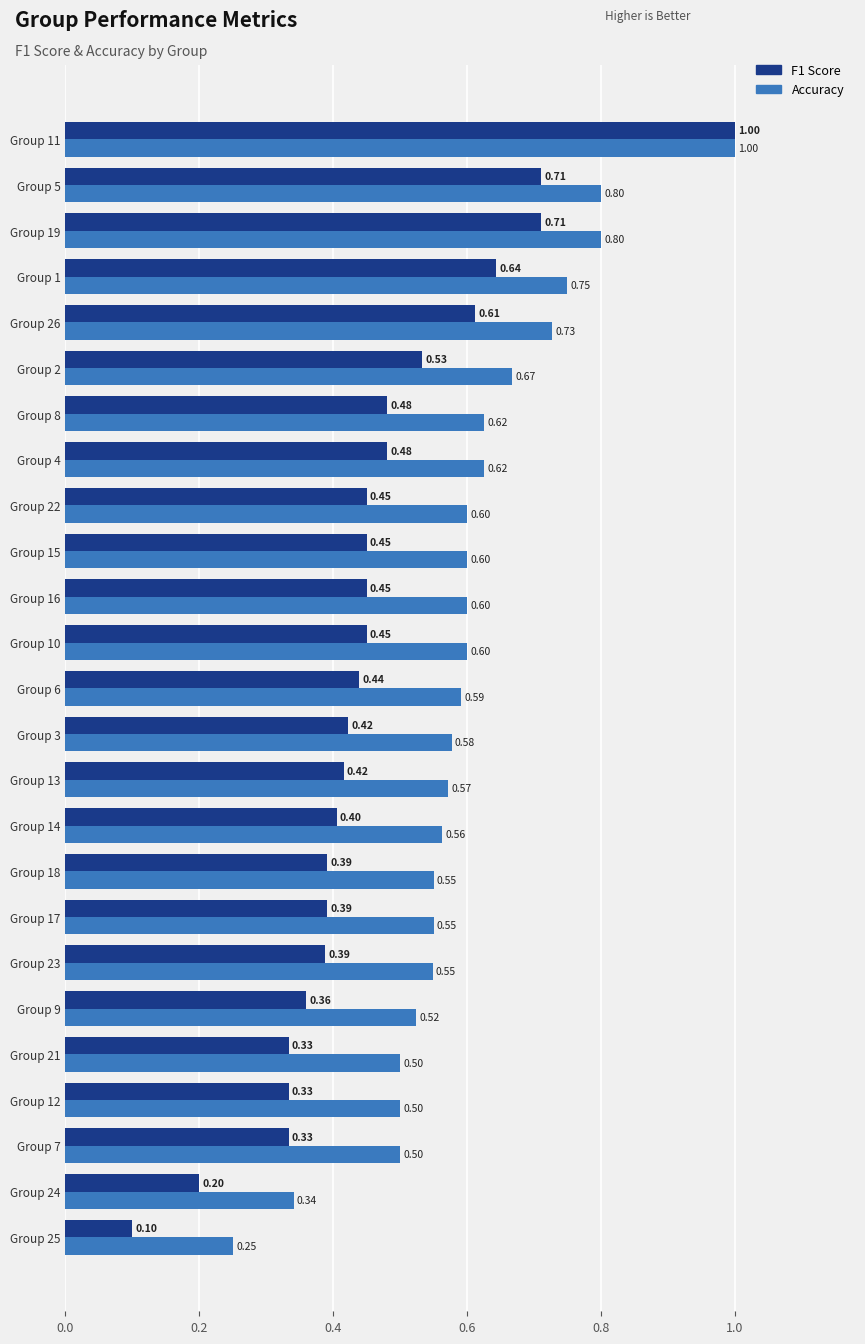

At which label does Accuracy reach its peak?

Group 11